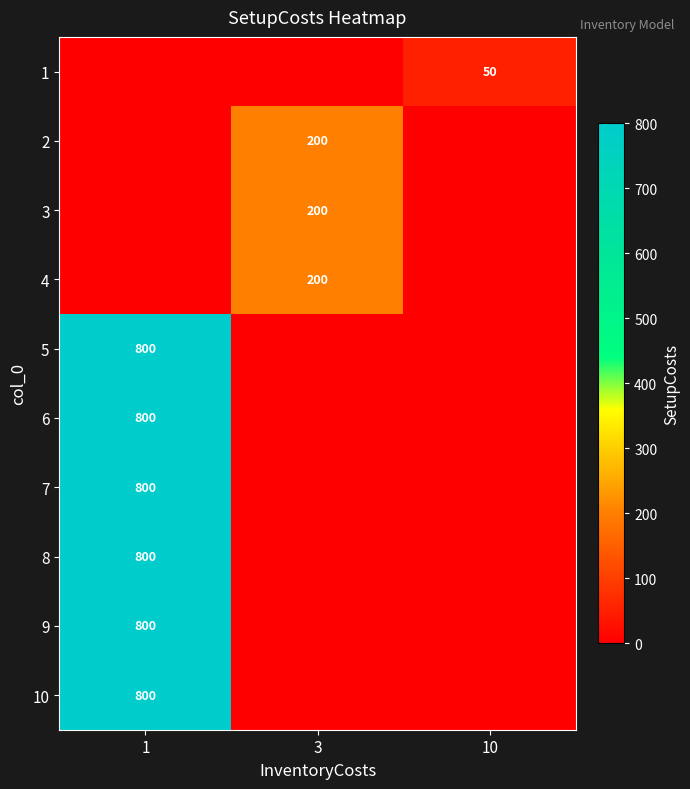

What is the greatest value displayed?

800